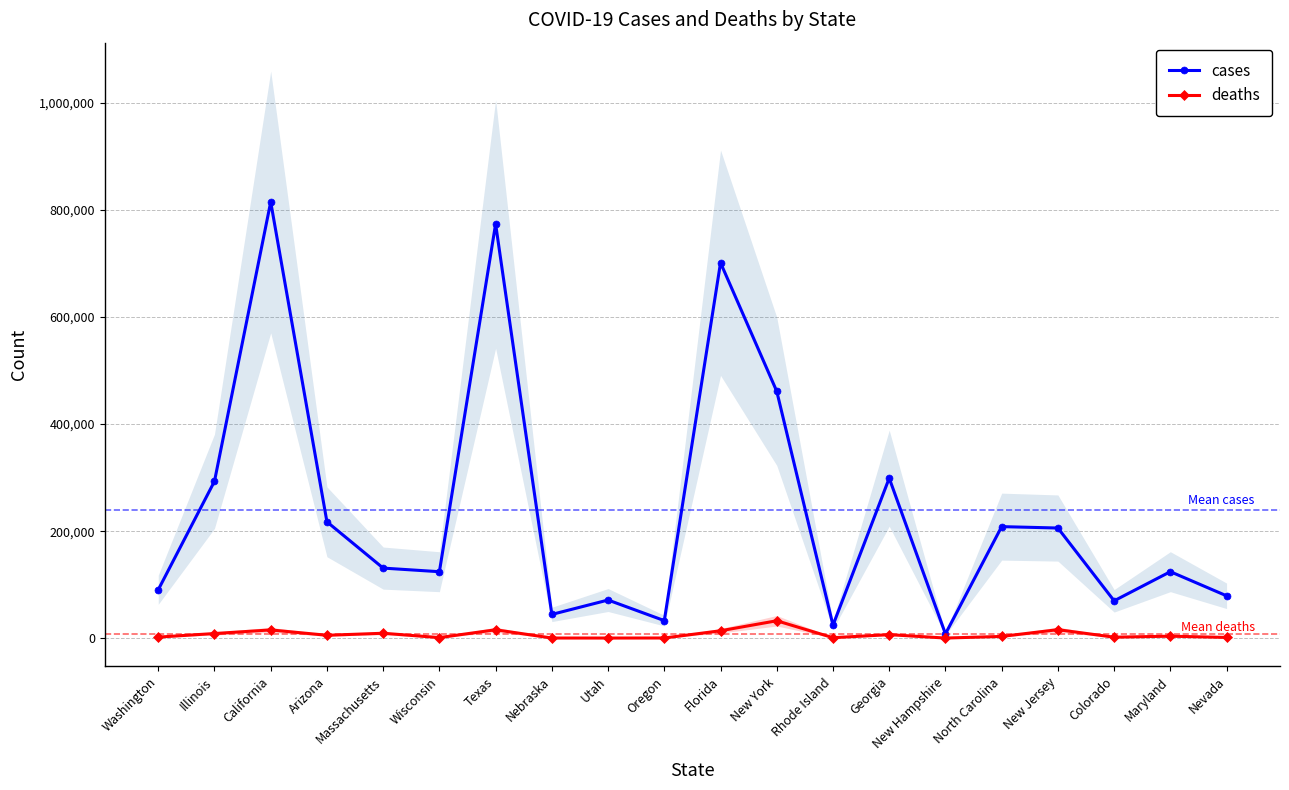

Rank the series at Texas from lowest to highest value.

deaths, cases